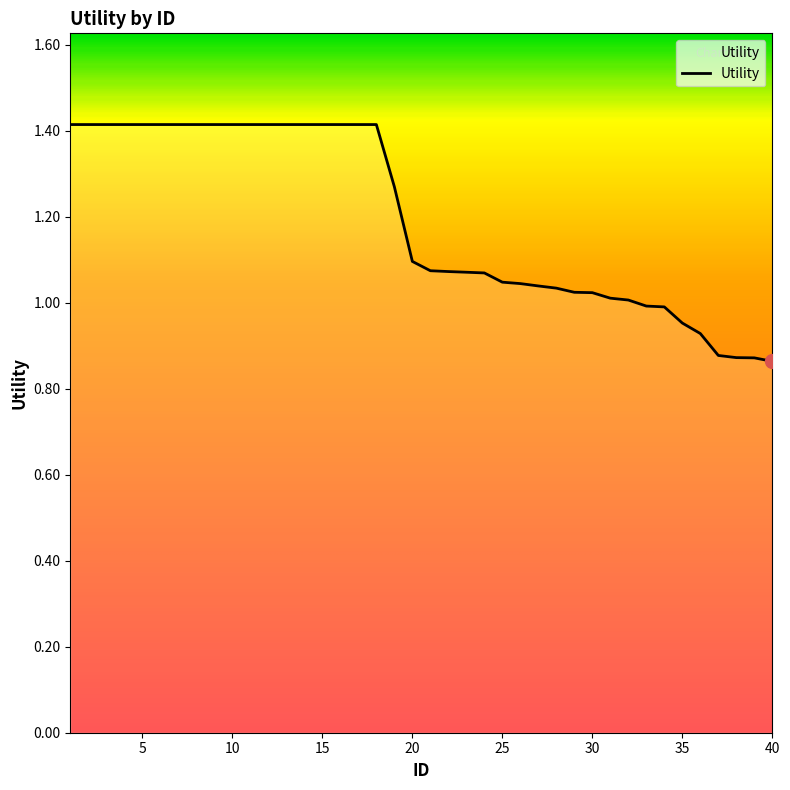

What is the difference between the maximum and minimum values?

0.6